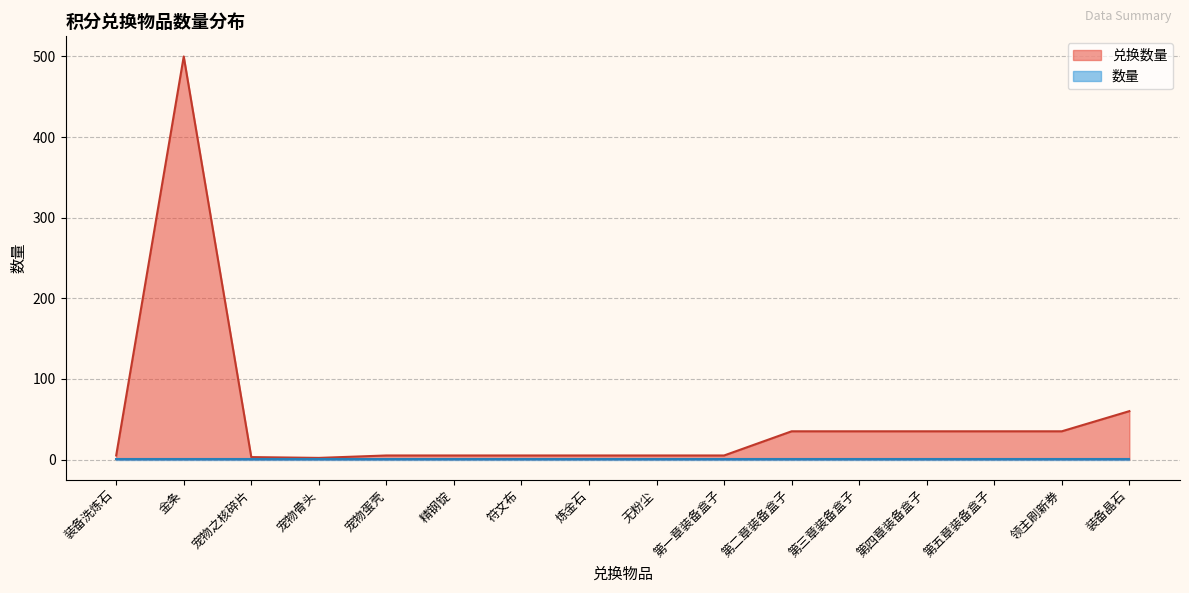

True or false: 兑换数量 and 数量 intersect in this chart.

False